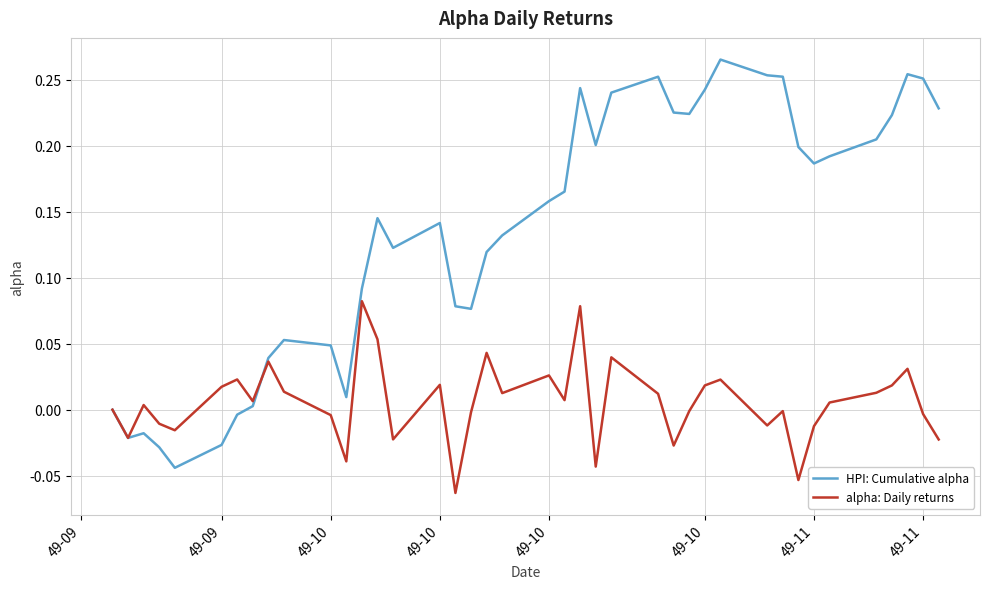

Count the number of categories in the chart.

40